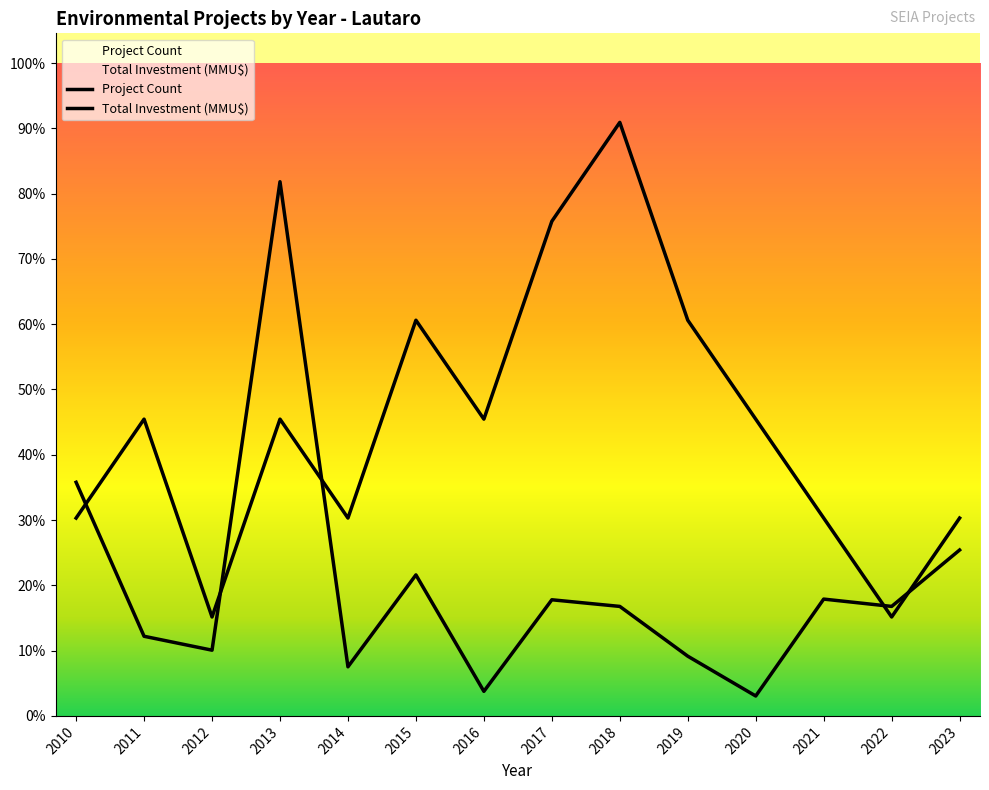

Reading right to left, transcribe all the data shown in this chart.

Project Count: 2.0	1.0	2.0	3.0	4.0	6.0	5.0	3.0	4.0	2.0	3.0	1.0	3.0	2.0
Total Investment (MMU$): 1.7	1.1	1.2	0.2	0.6	1.1	1.2	0.2	1.4	0.5	5.4	0.7	0.8	2.4